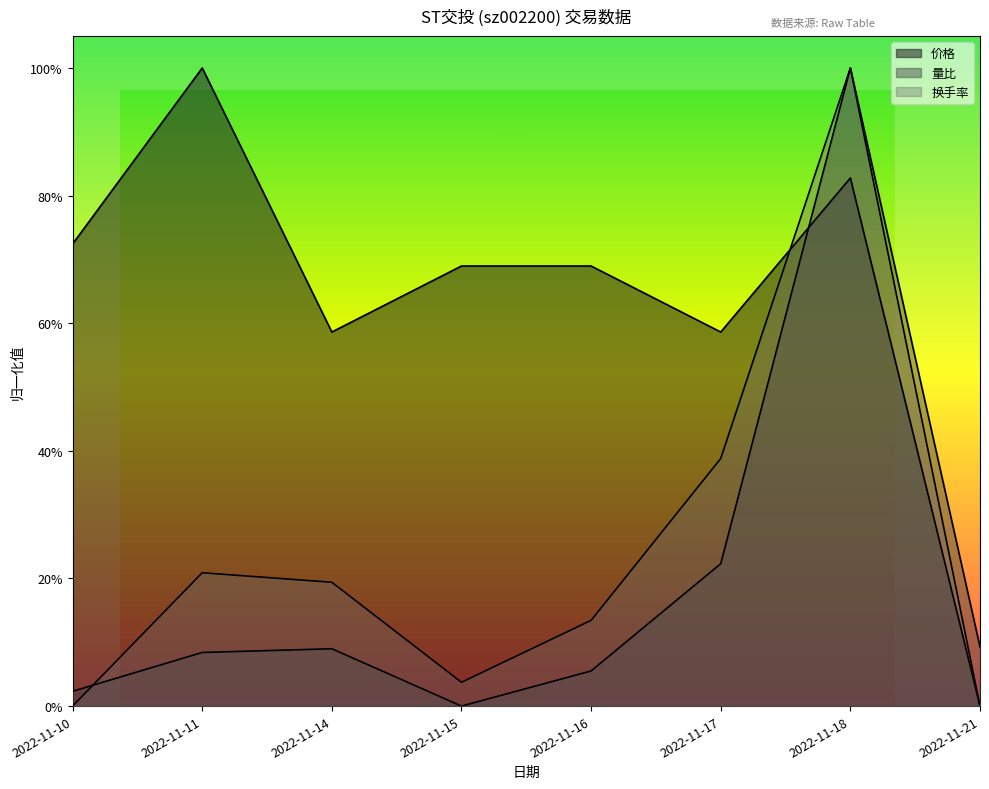

Which series has the largest total across all categories?

价格